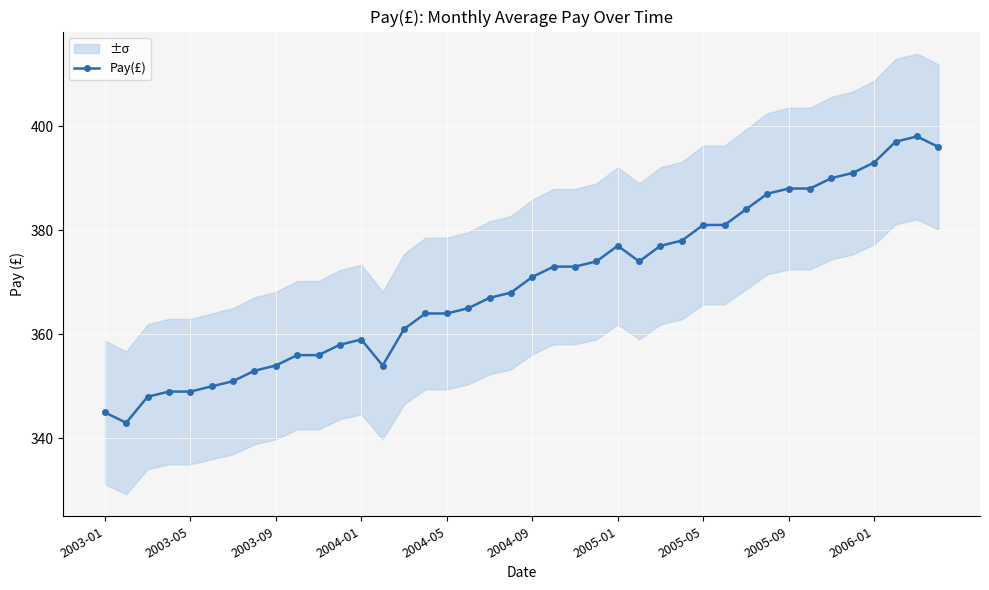

Is it true that the value at 31 is 387?

True